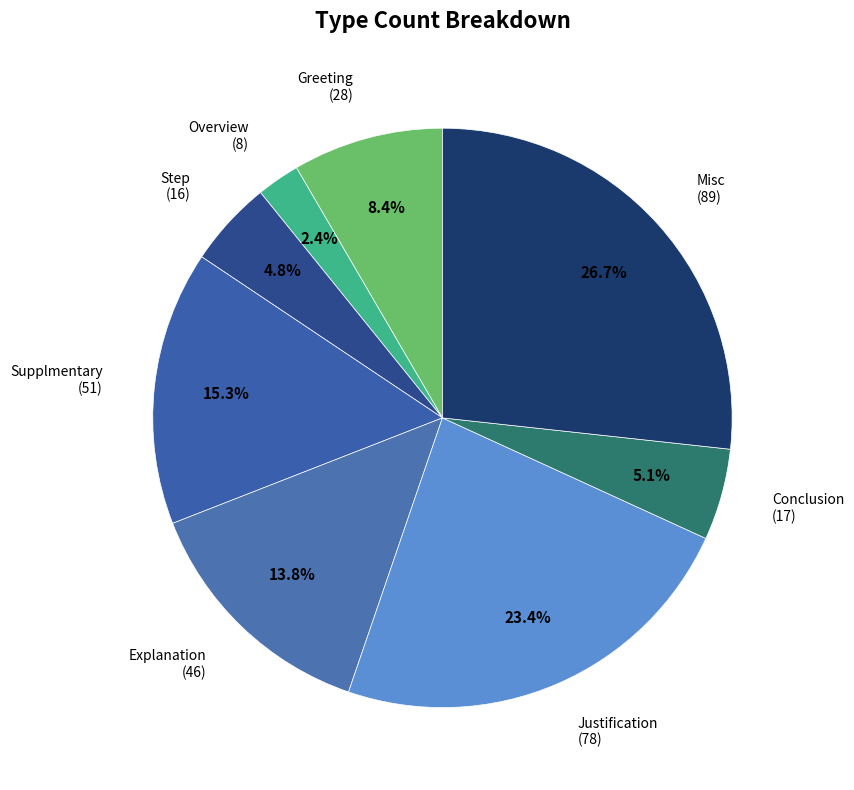

Does Step represent more than half of the total?

No